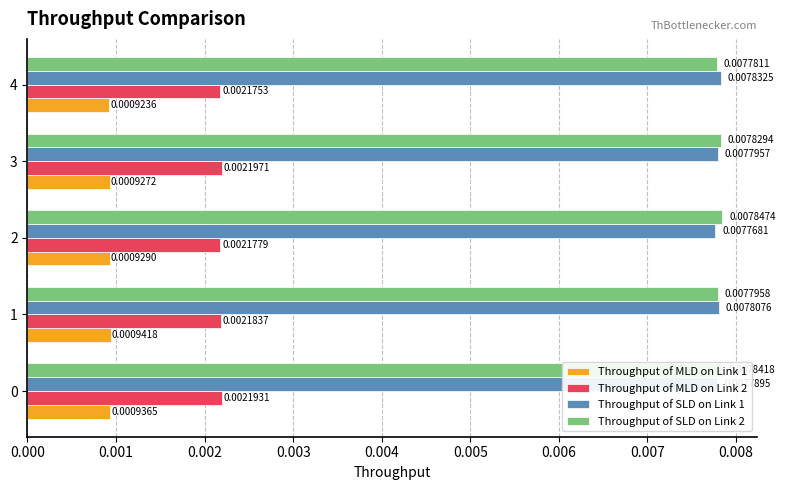

Between 0 and 2, which series saw the biggest shift?

Throughput of SLD on Link 1